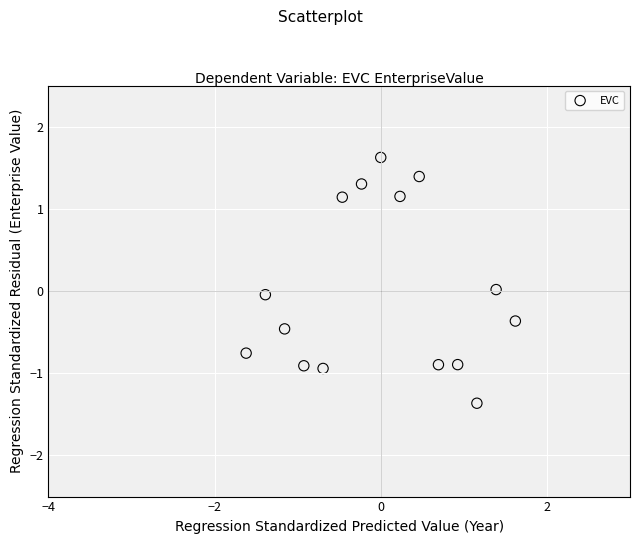

What is the range of X values (max minus min)?

3.2